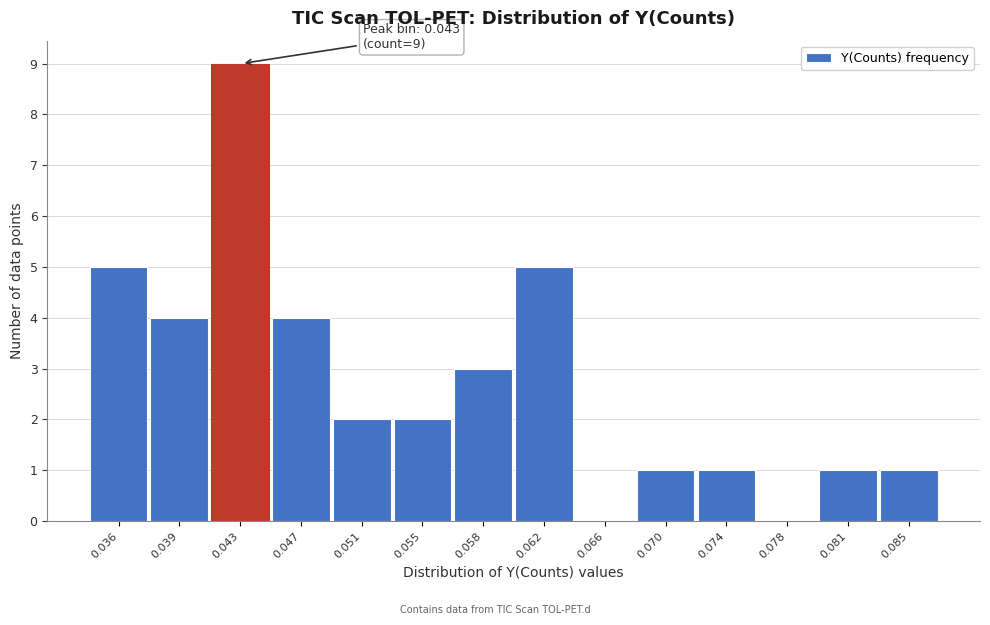

Reading left to right, list all the values displayed in this chart.

0.036=5	0.039=4	0.043=9	0.047=4	0.051=2	0.055=2	0.058=3	0.062=5	0.066=0	0.070=1	0.074=1	0.078=0	0.081=1	0.085=1